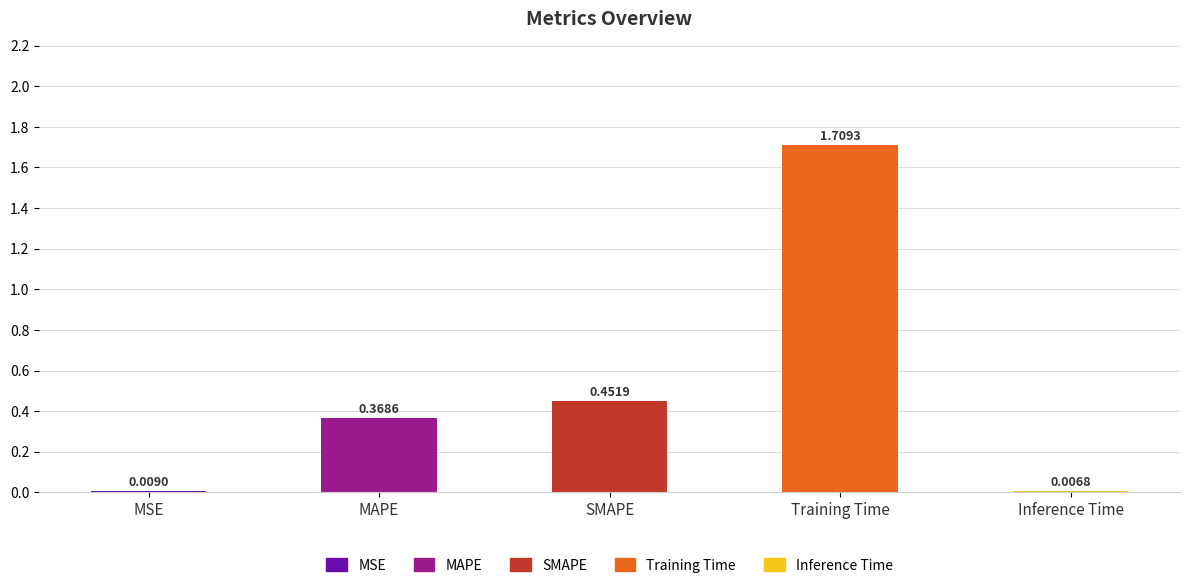

List the labels in order of value, largest first.

Training Time, SMAPE, MAPE, MSE, Inference Time